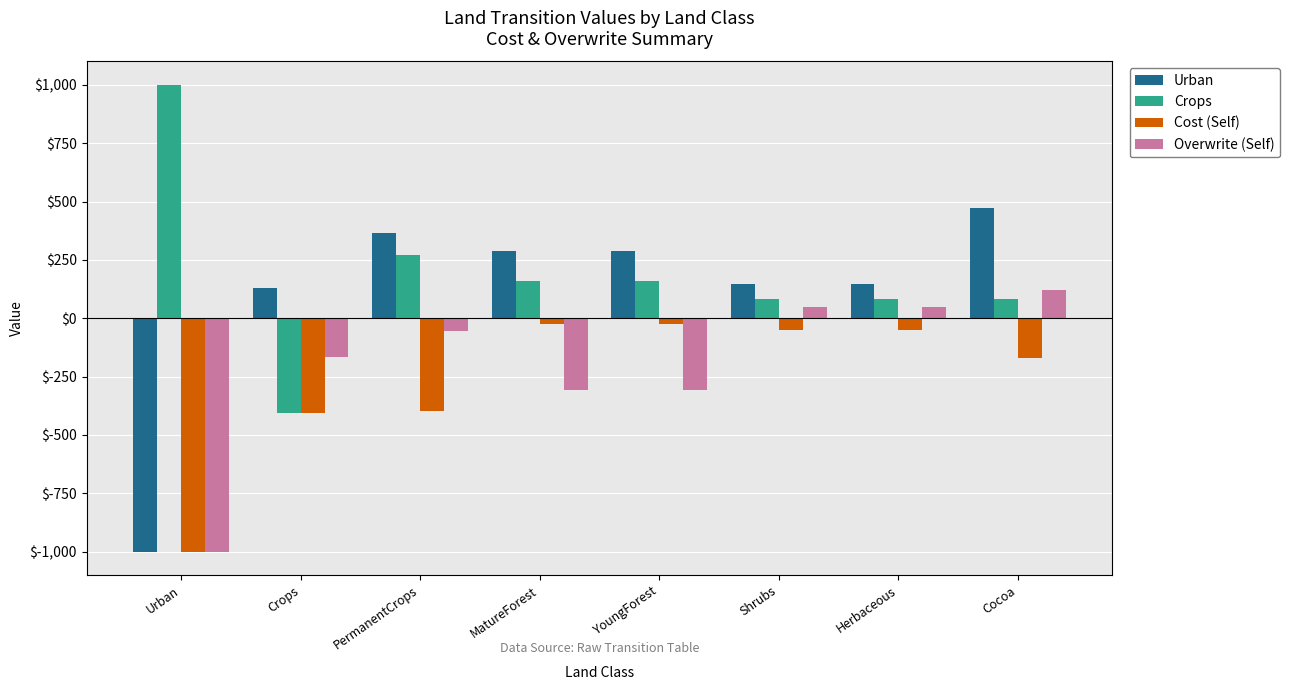

What is the maximum value shown in the chart?

1000.0